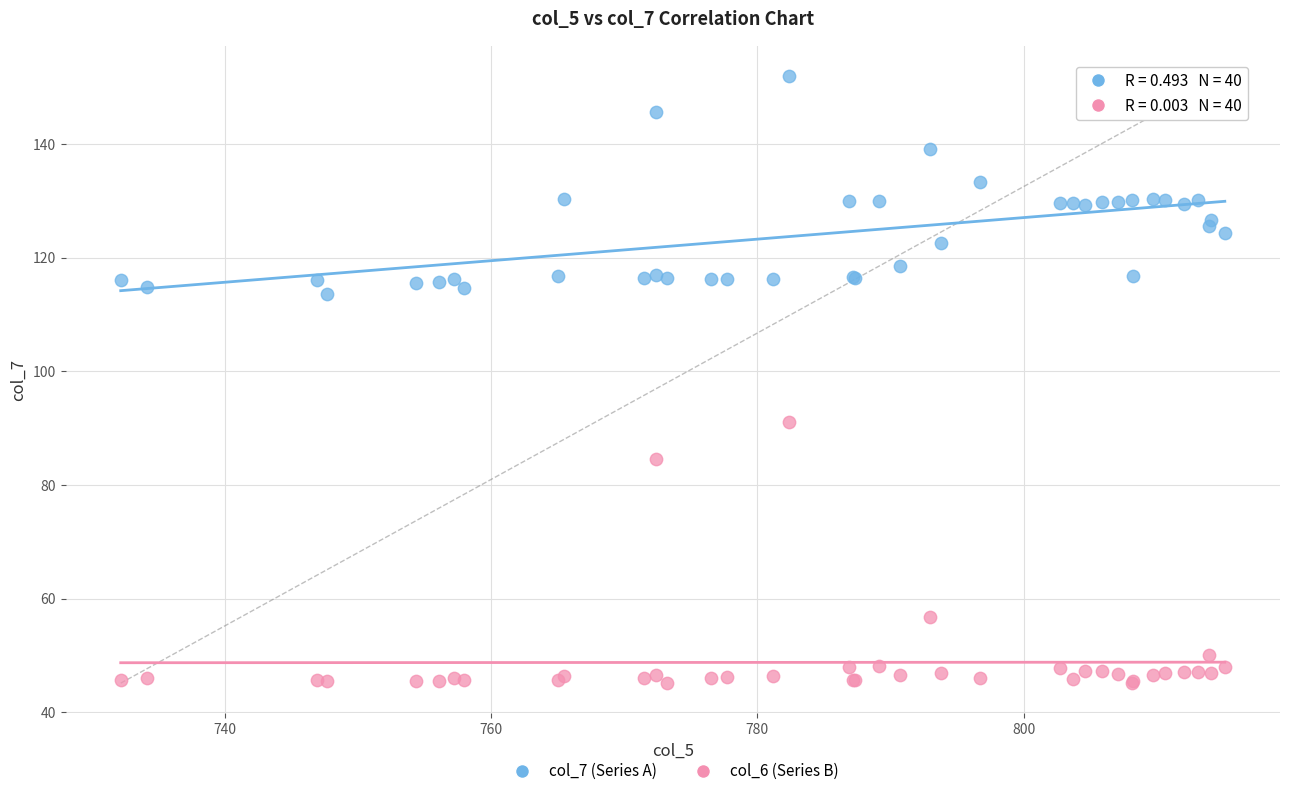

Which series reaches the minimum Y coordinate?

col_6 (Series B)